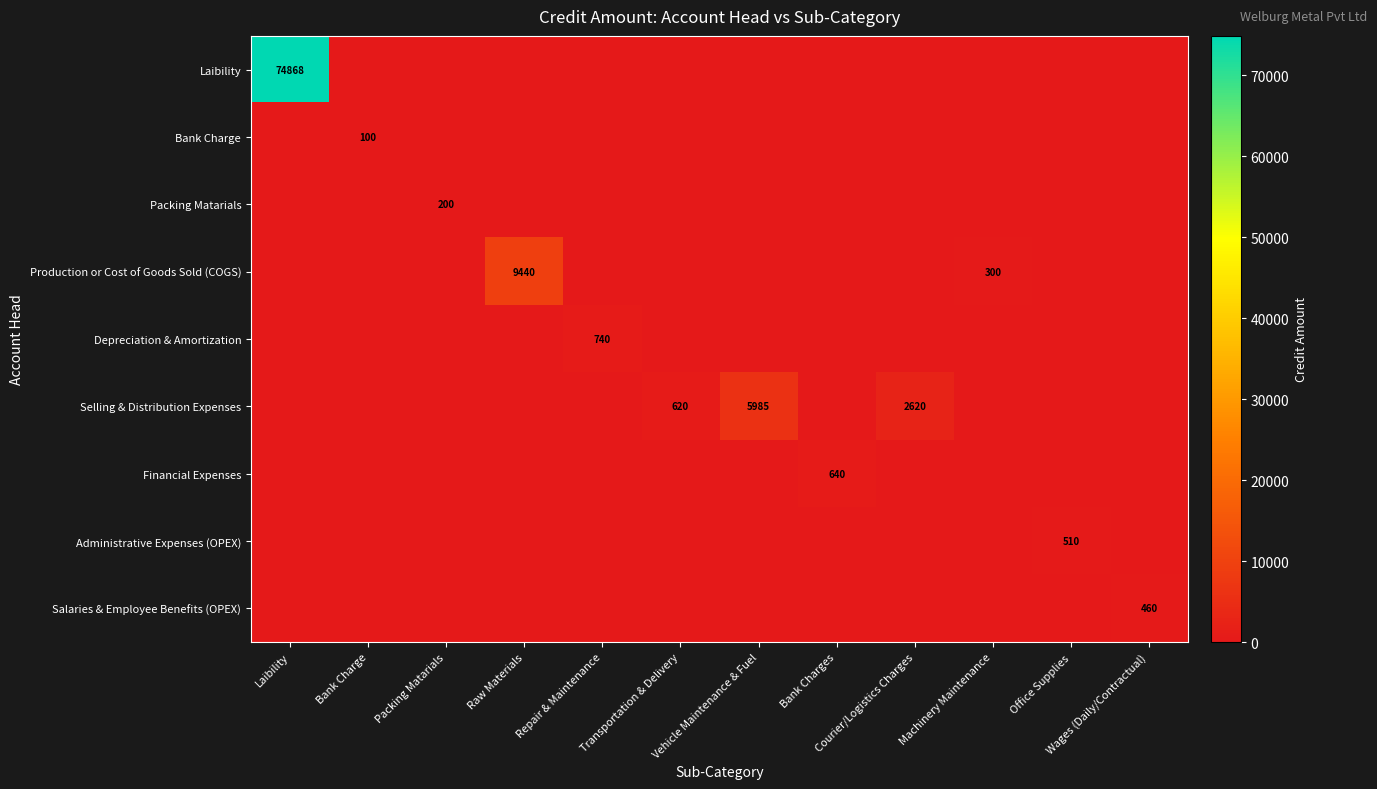

Between Transportation & Delivery and Machinery Maintenance, which is larger?

Transportation & Delivery